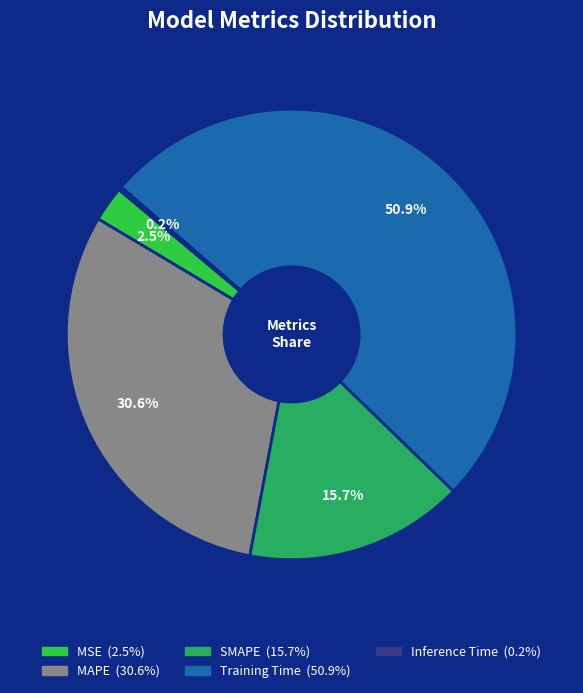

What portion of the pie excludes MSE?

97.5%